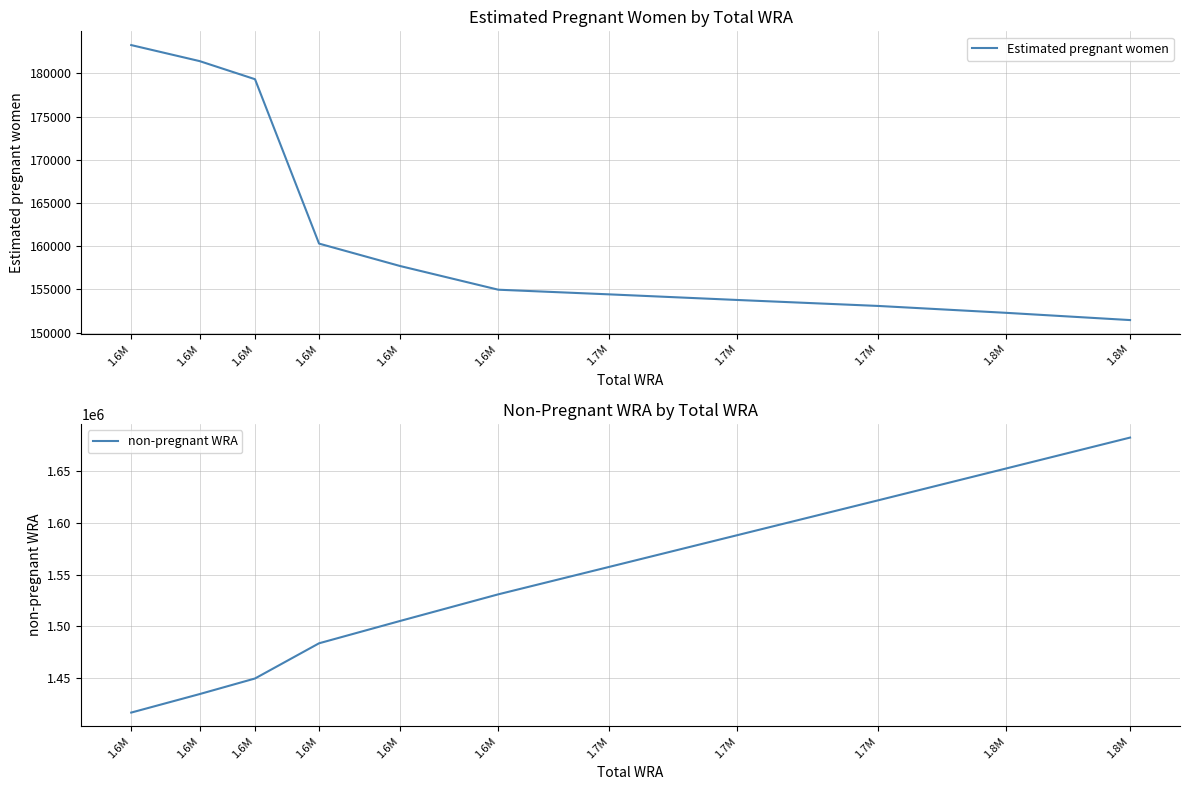

True or false: Estimated pregnant women and non-pregnant WRA cross at least once.

False